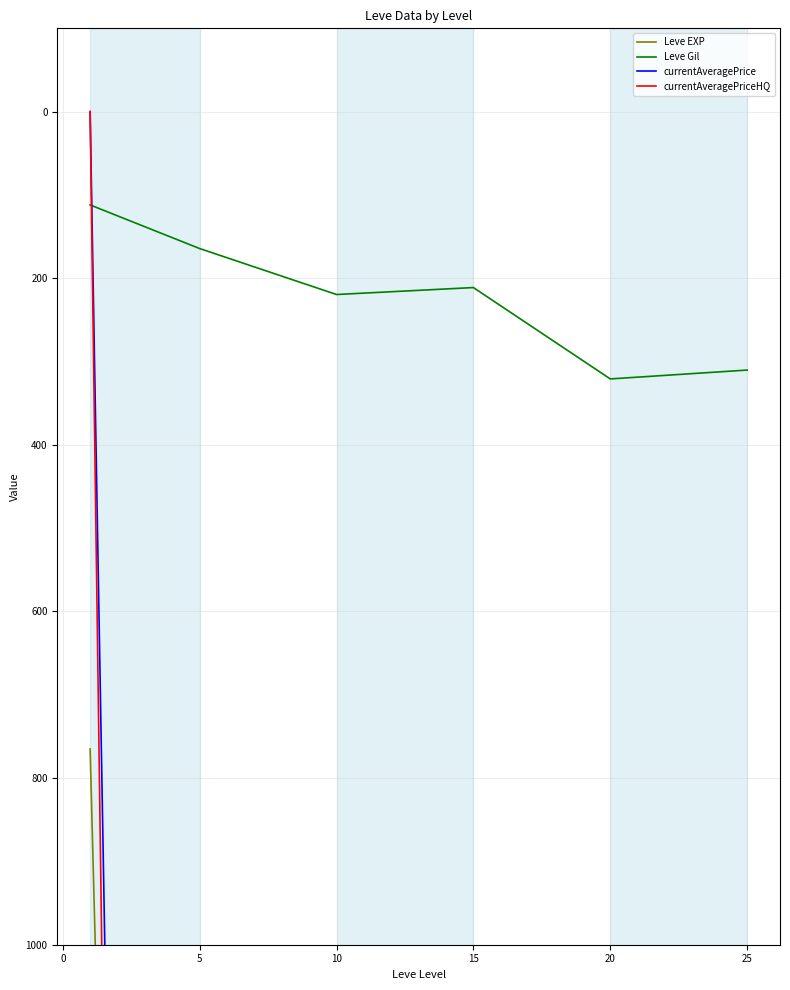

Which series changed the most between −5 and 10?

Leve EXP